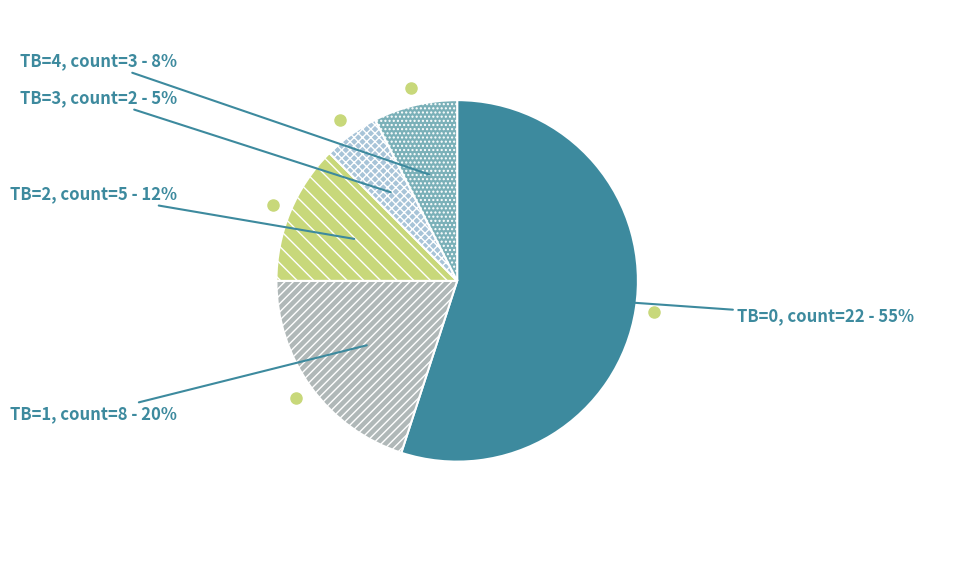

Which slice represents more than half of the pie?

TB=0